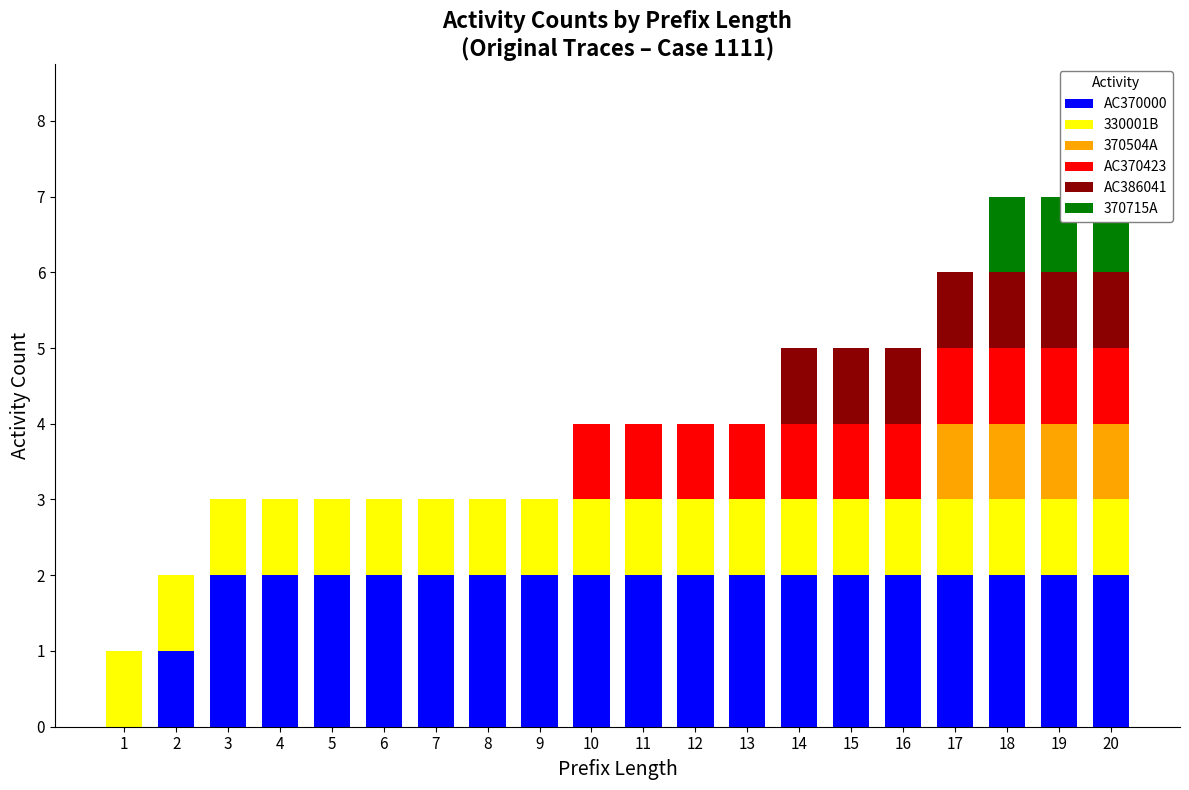

Which series changed the most between 7 and 9?

AC370000